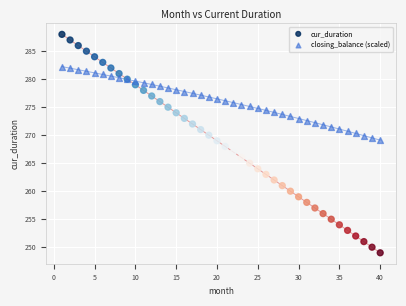

Which series reaches the maximum Y coordinate?

cur_duration